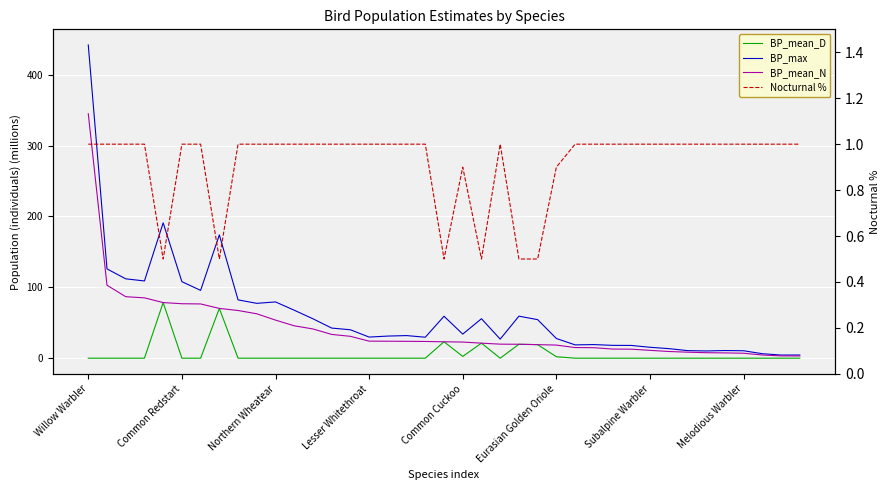

At which category is the sum across all series the highest?

Willow Warbler